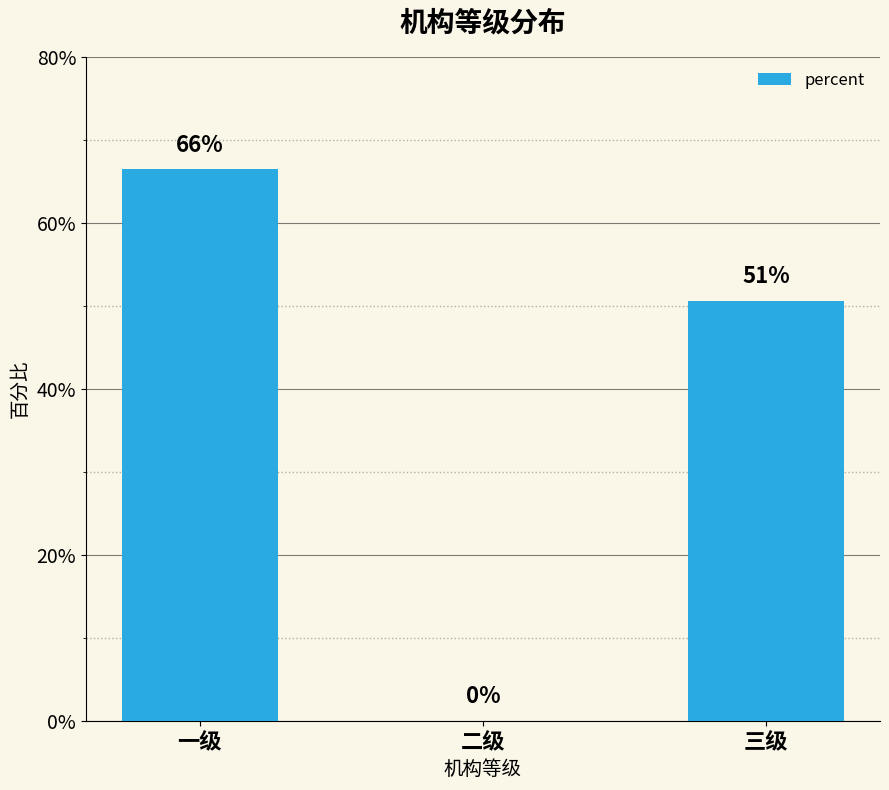

What is the maximum value shown in the chart?

0.7